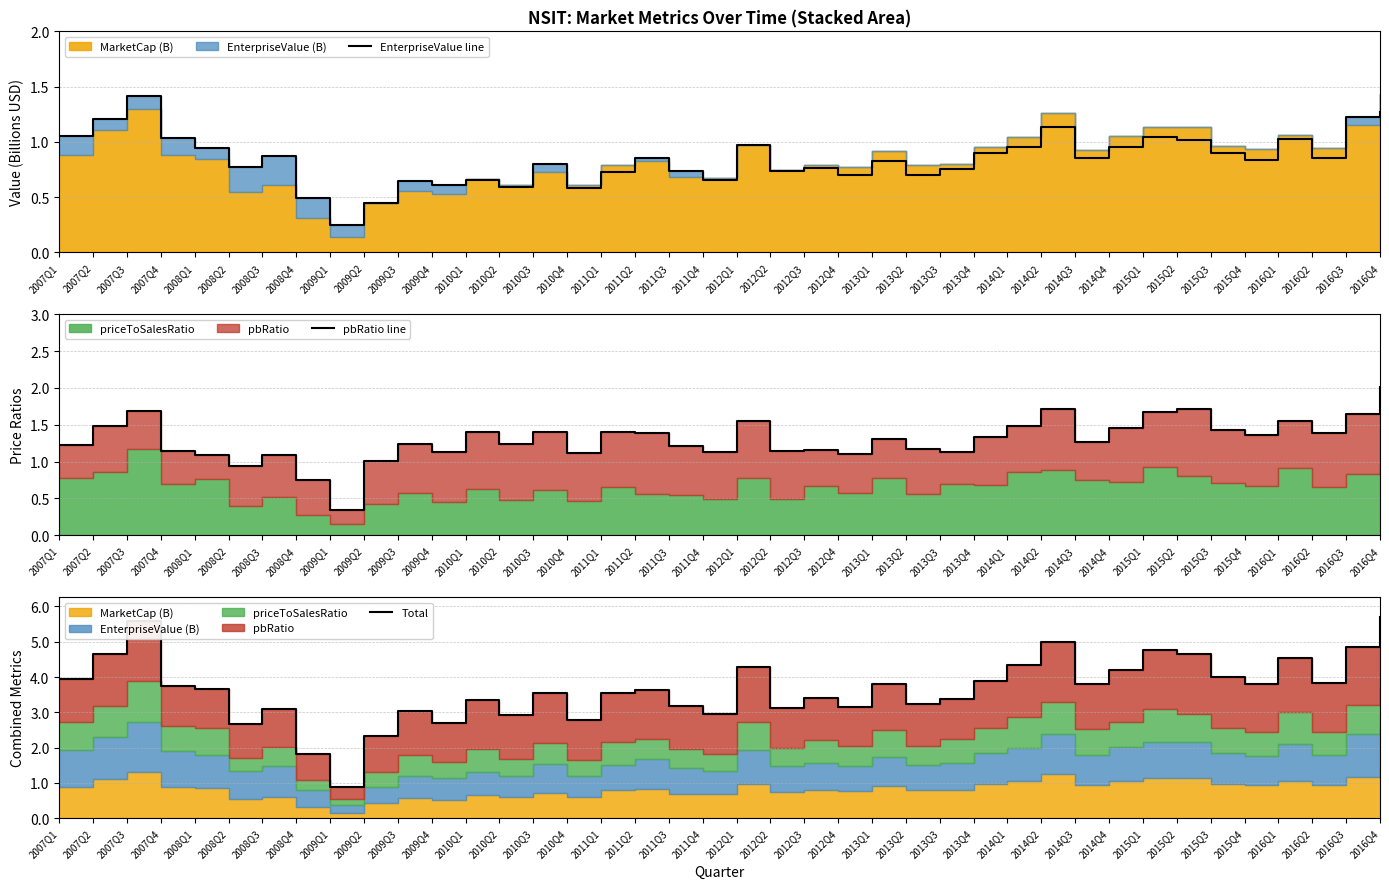

At which label is EnterpriseValue line closest to 0?

2009Q1